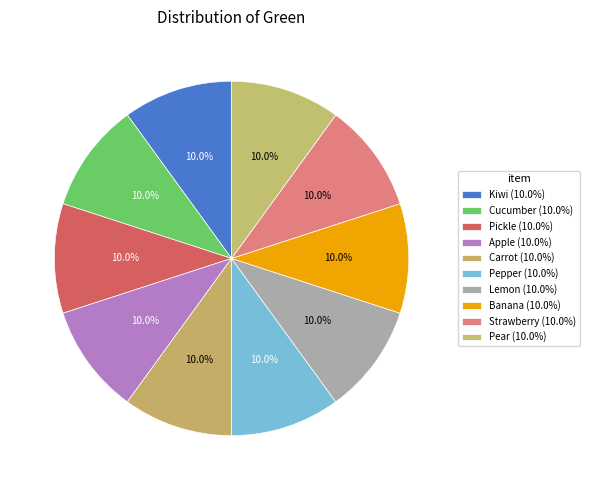

Is Lemon the majority of the pie?

No